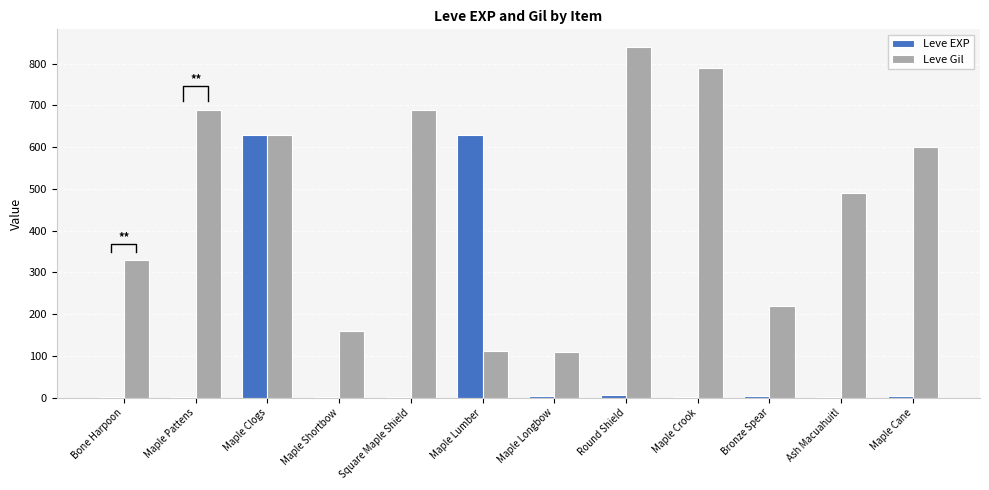

How many bars are there in each group?

2